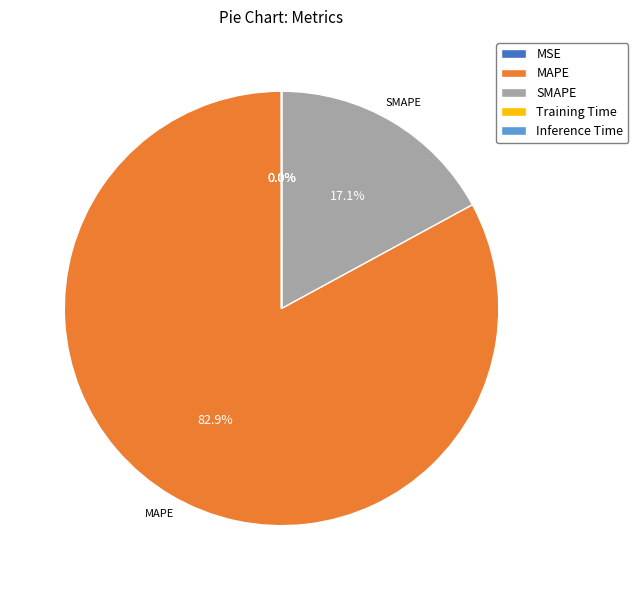

True or false: SMAPE accounts for 17% of the total.

True